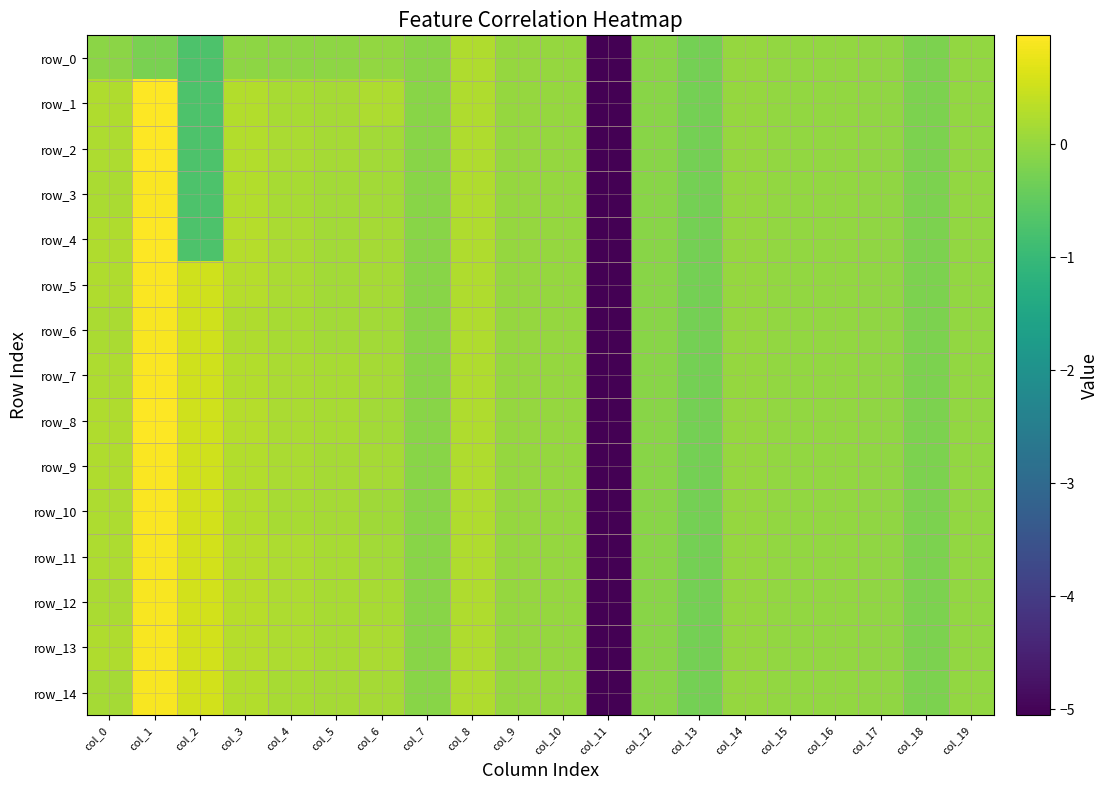

What is the average value of the row_6 series?

-0.2